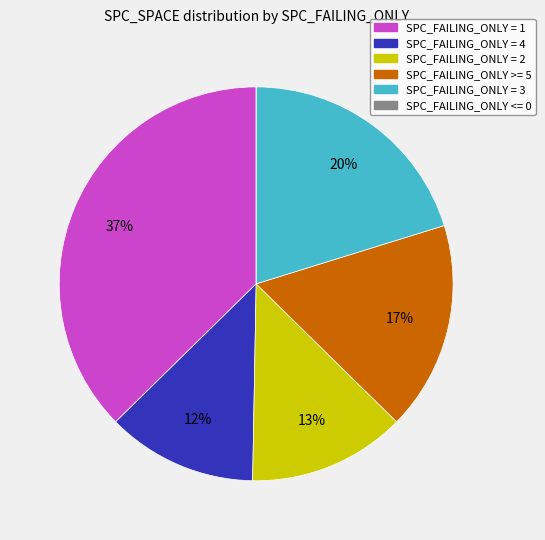

To the nearest percent, what is the average slice percentage?

17%